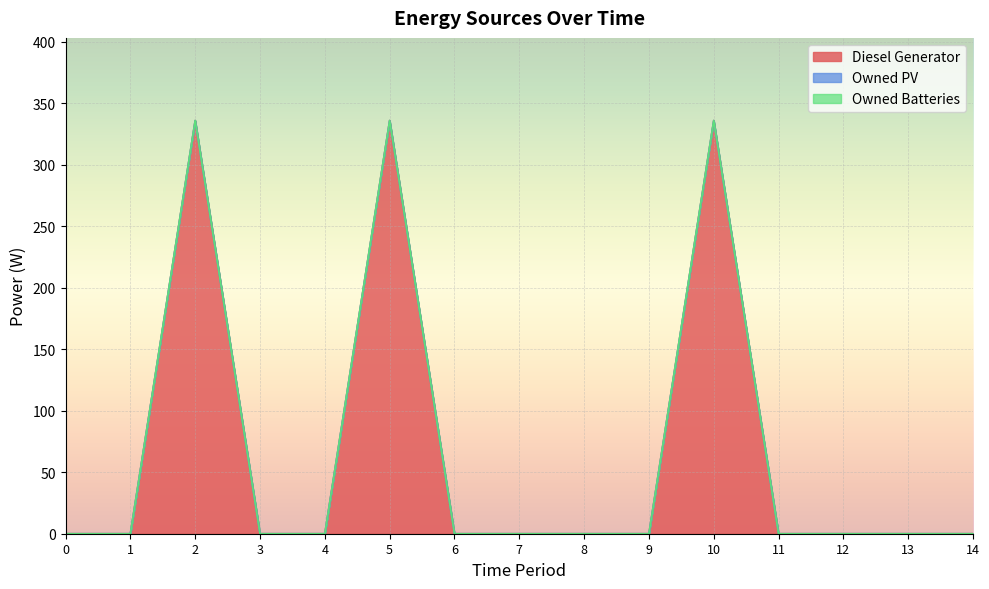

Is the value of Diesel Generator at 14 greater than the value of Owned PV at 12?

No